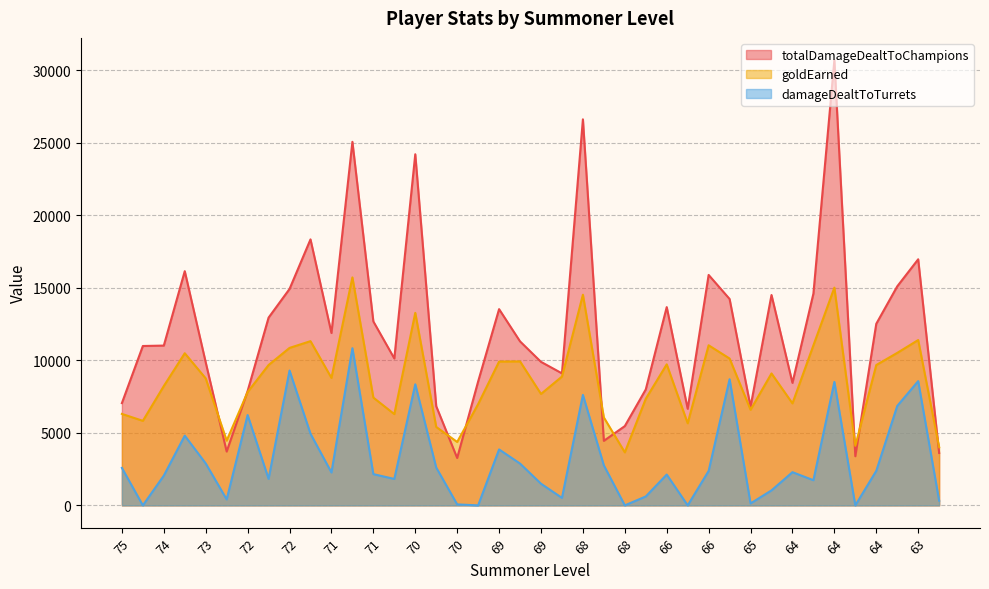

Which category has the highest value across all series?

64